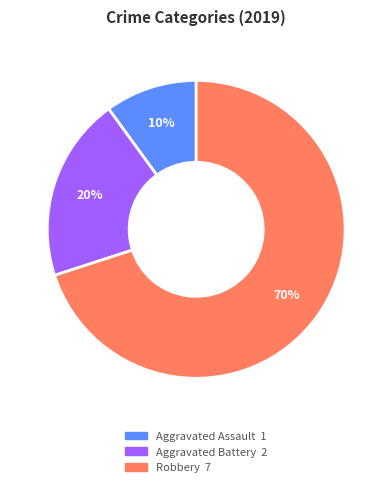

Does any single category account for the majority?

Yes